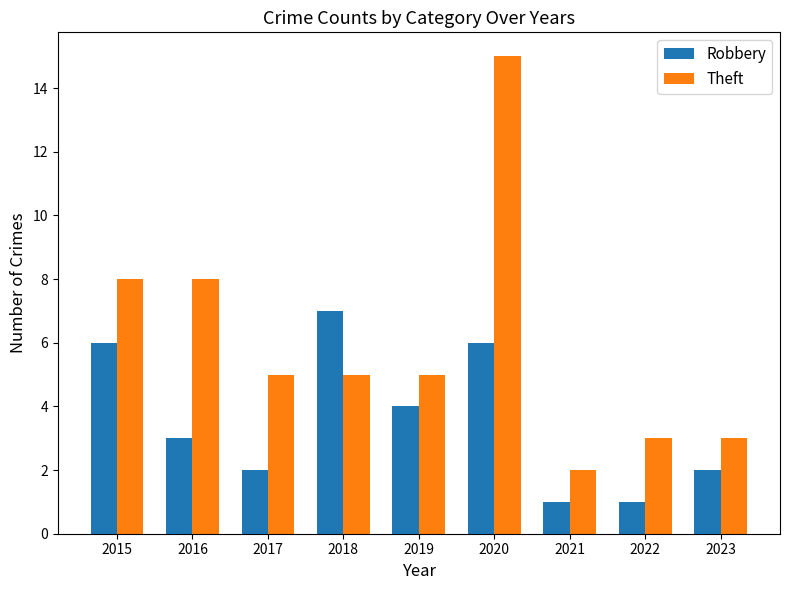

How many series are shown in this chart?

2